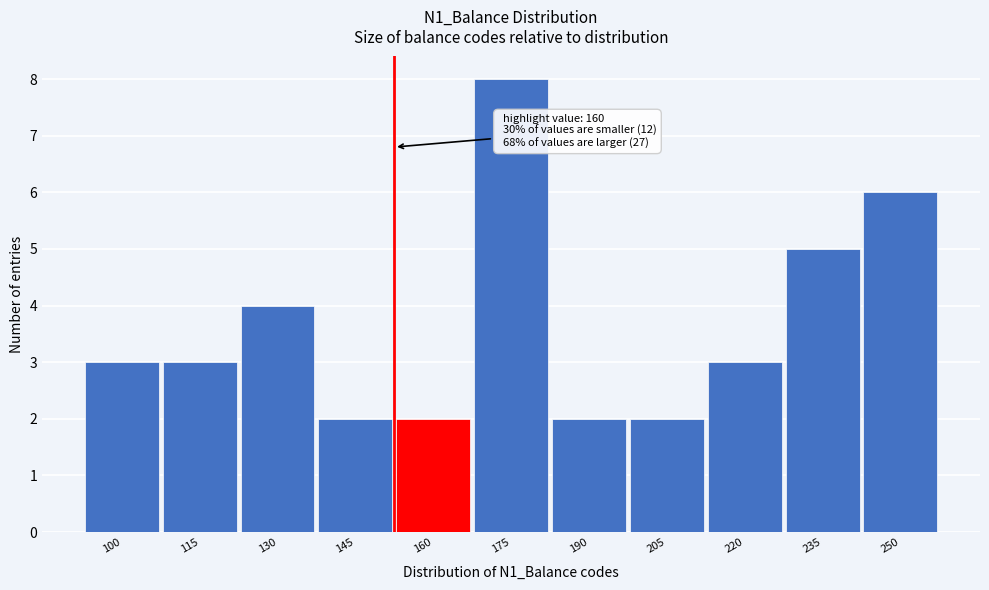

Reading left to right, extract all data points from this chart.

3	3	4	2	2	8	2	2	3	5	6